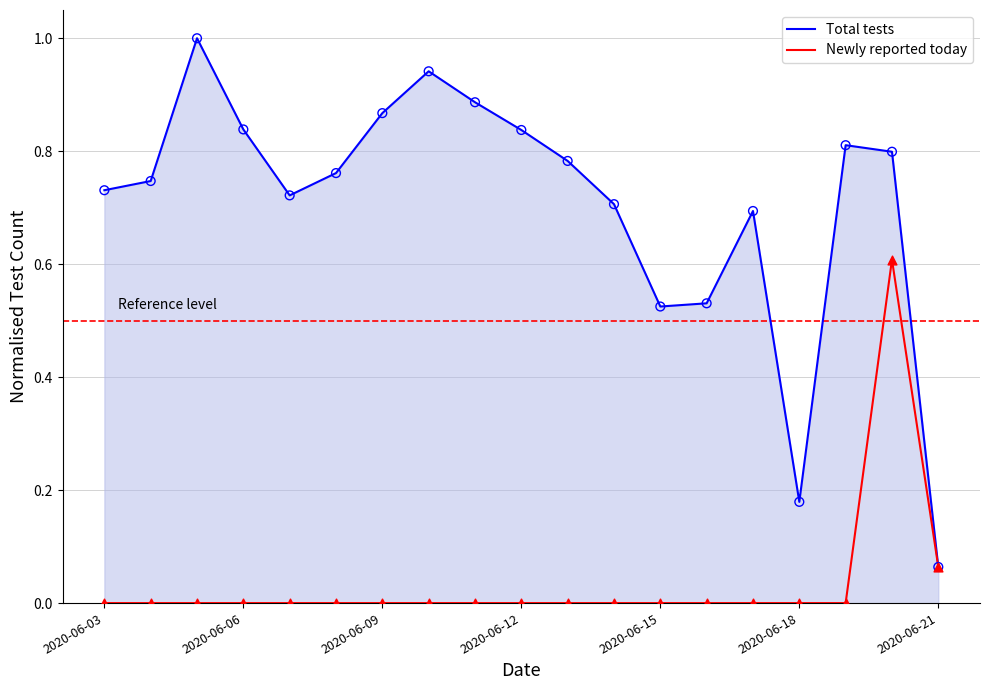

Which series has the largest total across all categories?

Total tests